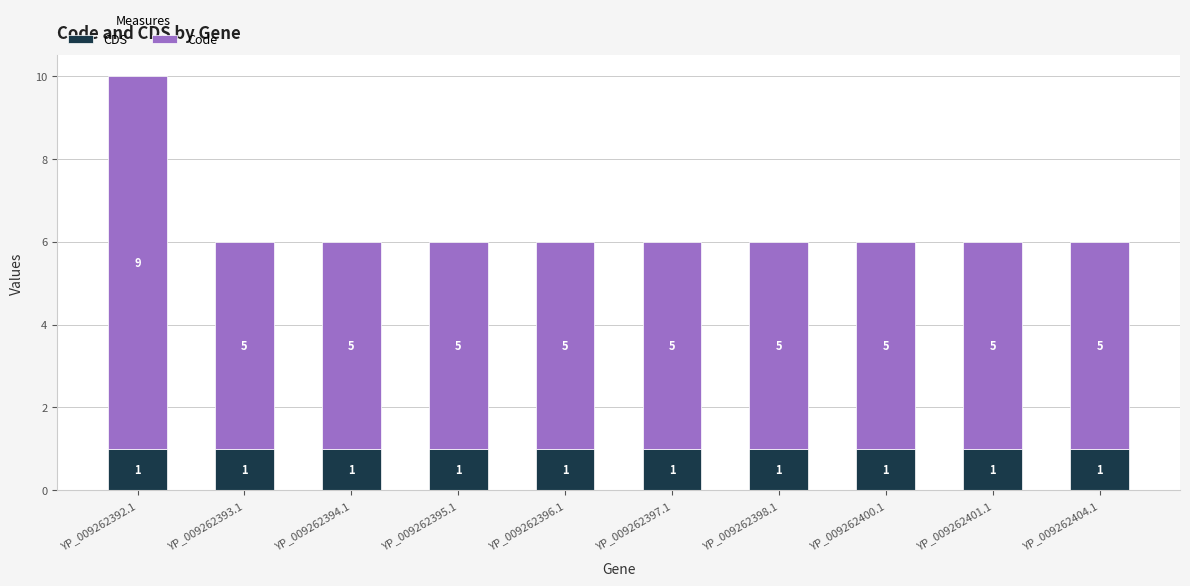

What is the total value across all series at YP_009262395.1?

6